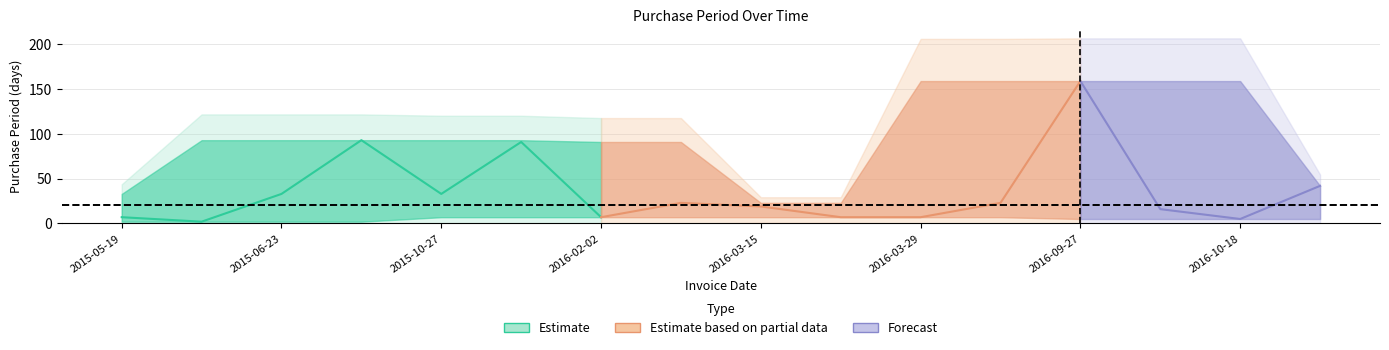

What is the sum of the values at 2016-02-25 and 2016-03-29?

30